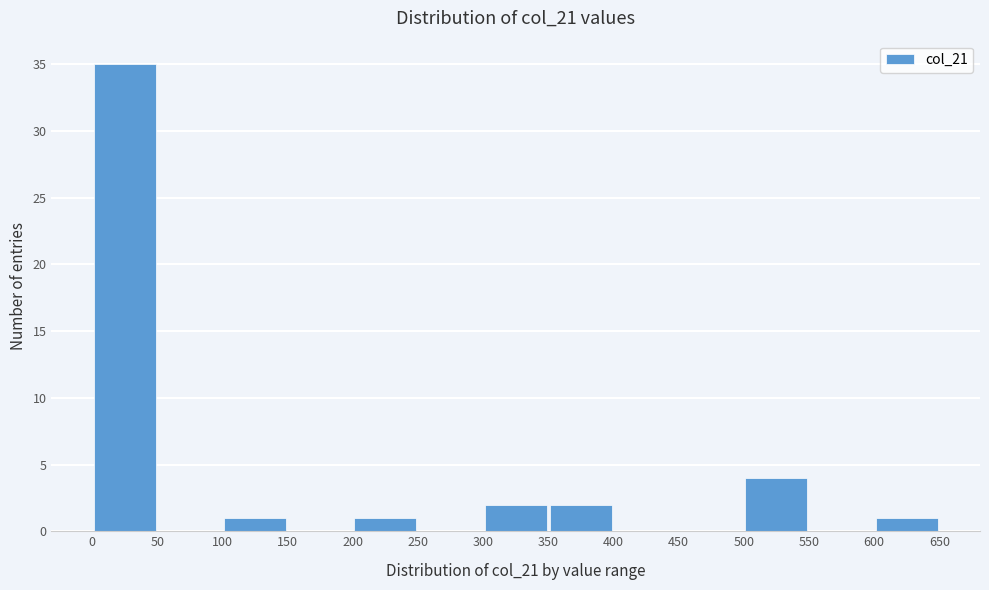

Reading left to right, list every bar in this chart as the range it spans on the x-axis followed by its height. The values are not printed on the chart, so give them approximately, as read against the axis.

0 to 50: 35
50 to 100: 0
100 to 150: 1
150 to 200: 0
200 to 250: 1
250 to 300: 0
300 to 350: 2
350 to 400: 2
400 to 450: 0
450 to 500: 0
500 to 550: 4
550 to 600: 0
600 to 650: 1